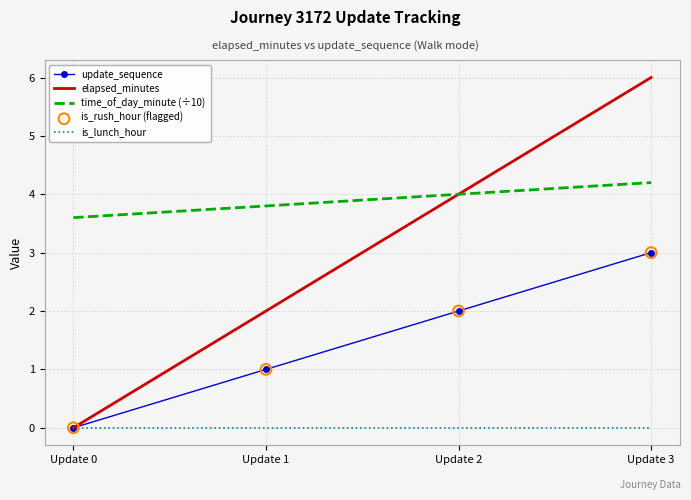

Is the value of elapsed_minutes at Update 2 greater than the value of is_lunch_hour at Update 3?

Yes